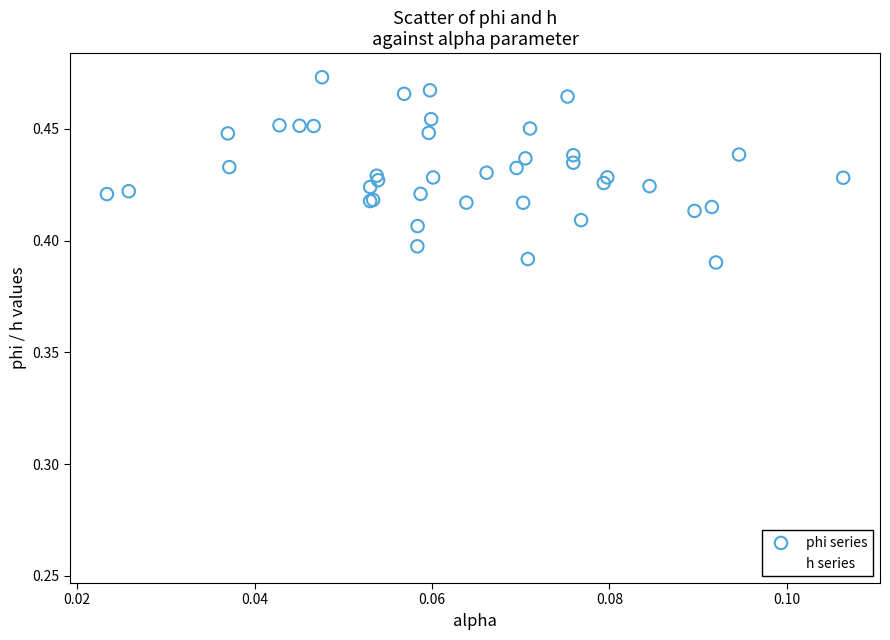

What are all the series names shown in the legend?

phi series, h series